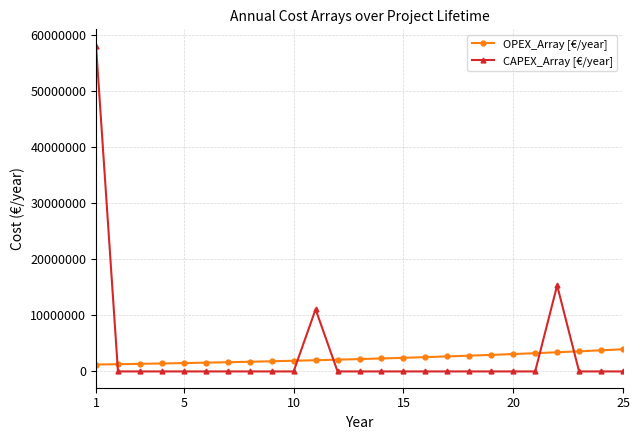

Rank the series by their maximum value, from highest to lowest.

CAPEX_Array [€/year], OPEX_Array [€/year]